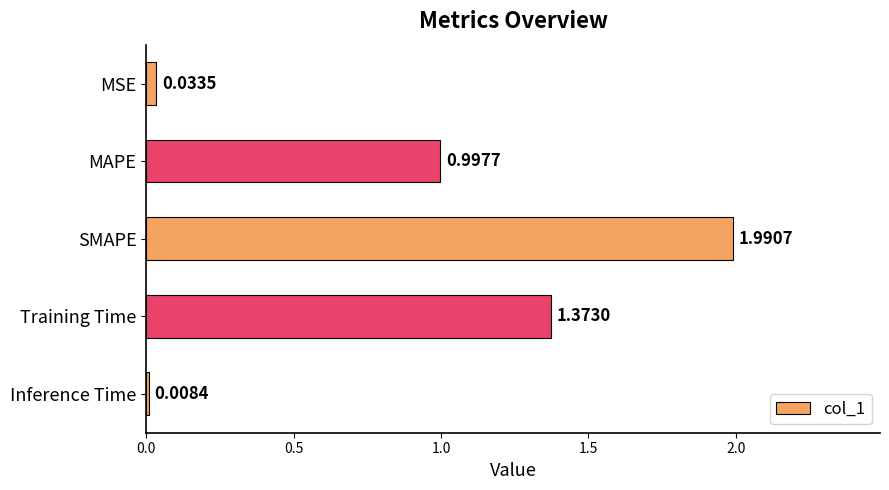

How many bars are there in total?

5